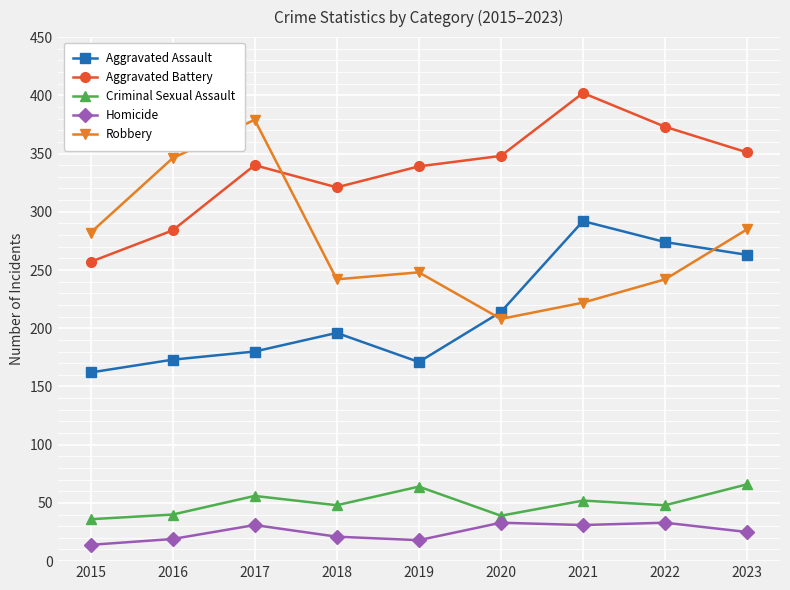

What value does the Aggravated Assault series have at 2022, to the nearest 50?

250